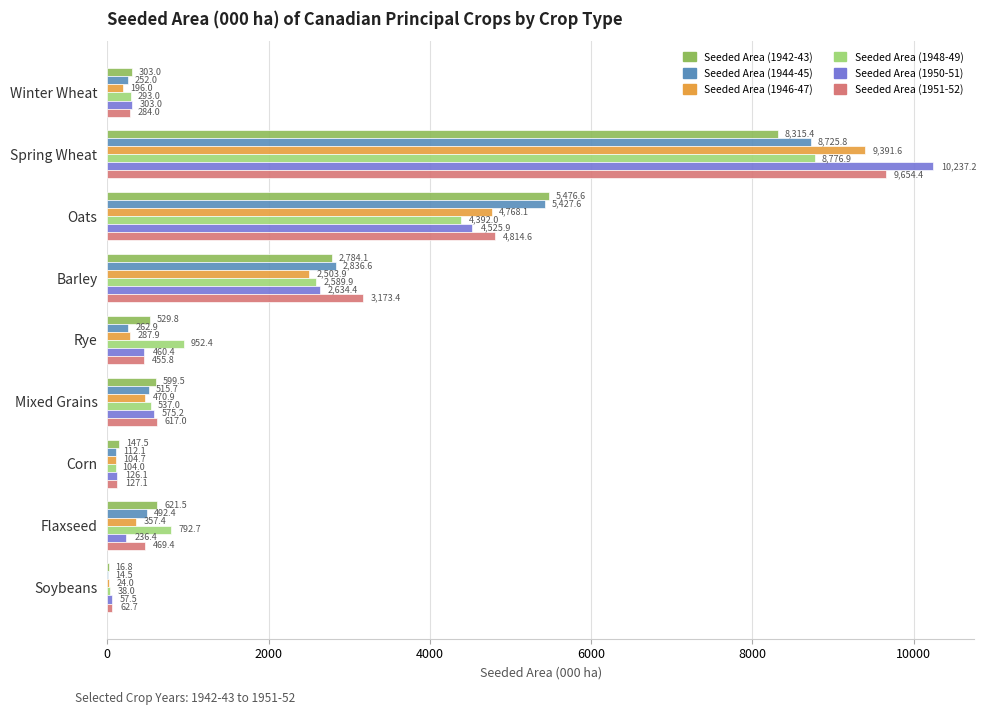

What value does the Seeded Area (1946-47) series have at Spring Wheat?

9391.6